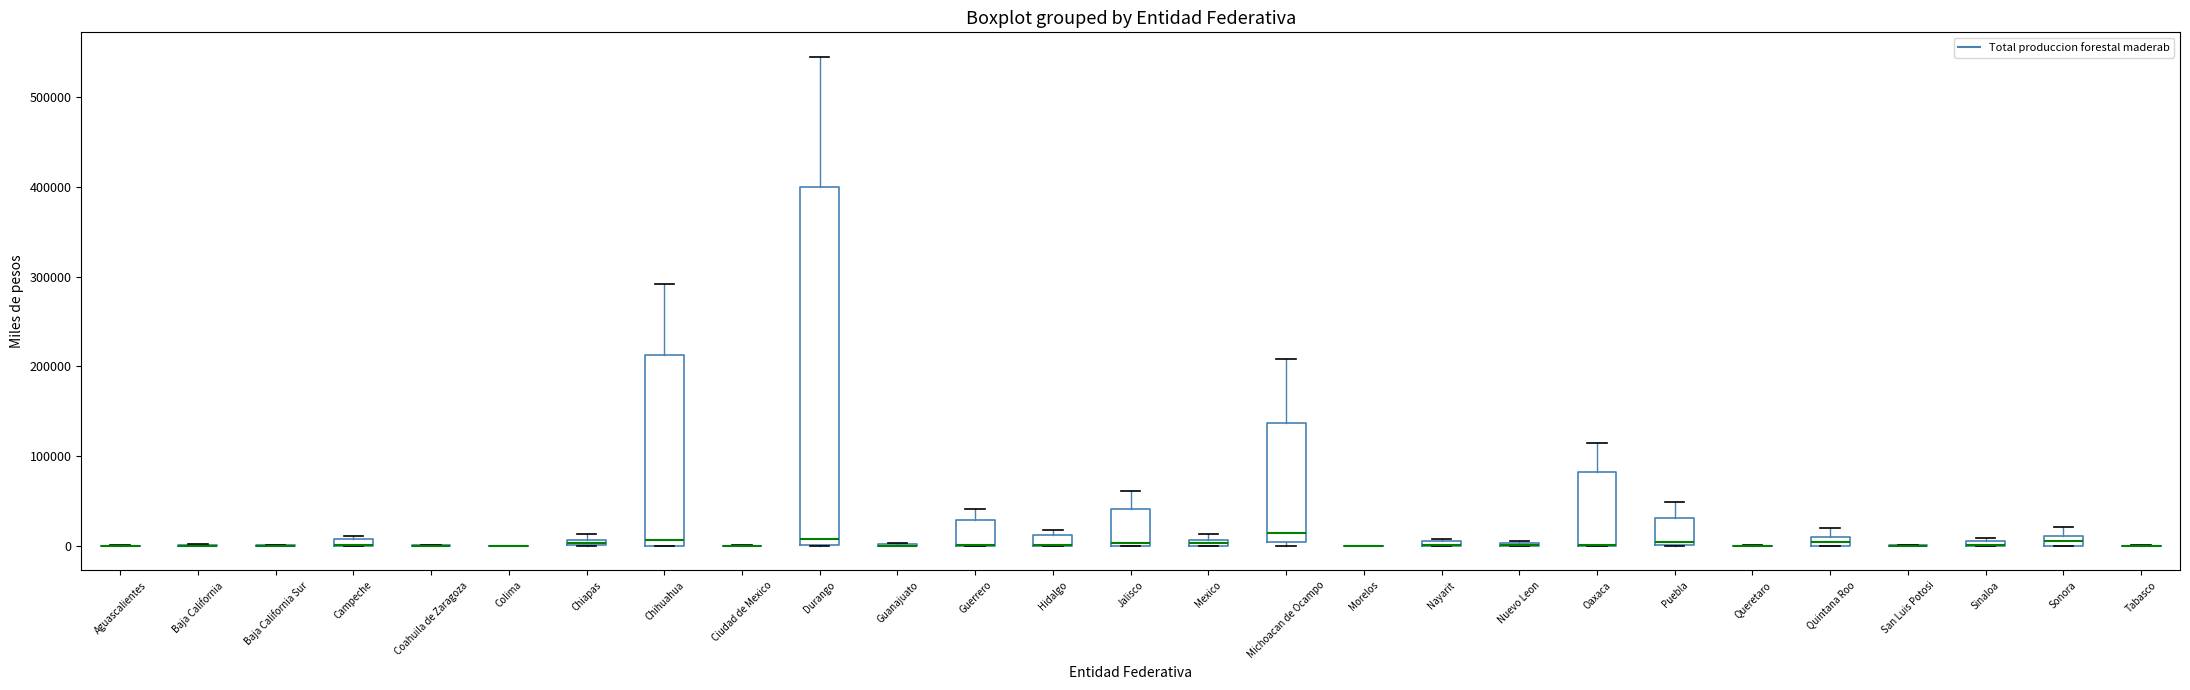

Comparing the boxes themselves (not the whiskers), which one is the tallest?

Durango